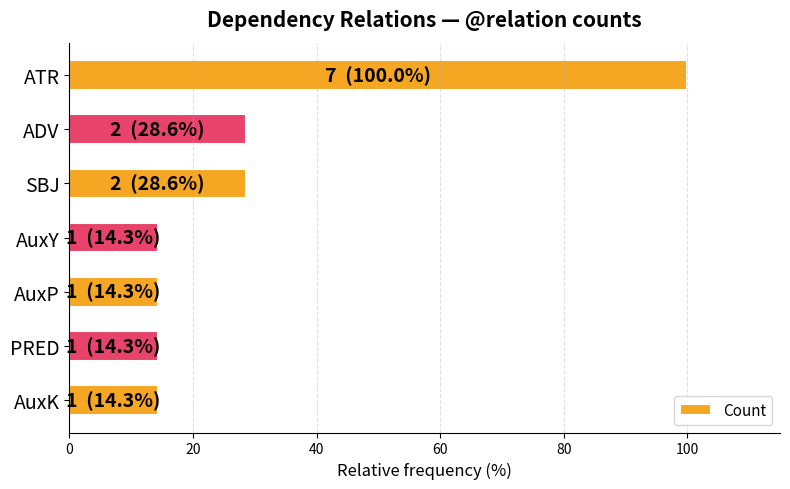

What is the ratio of the value at ADV to the value at PRED?

2.0